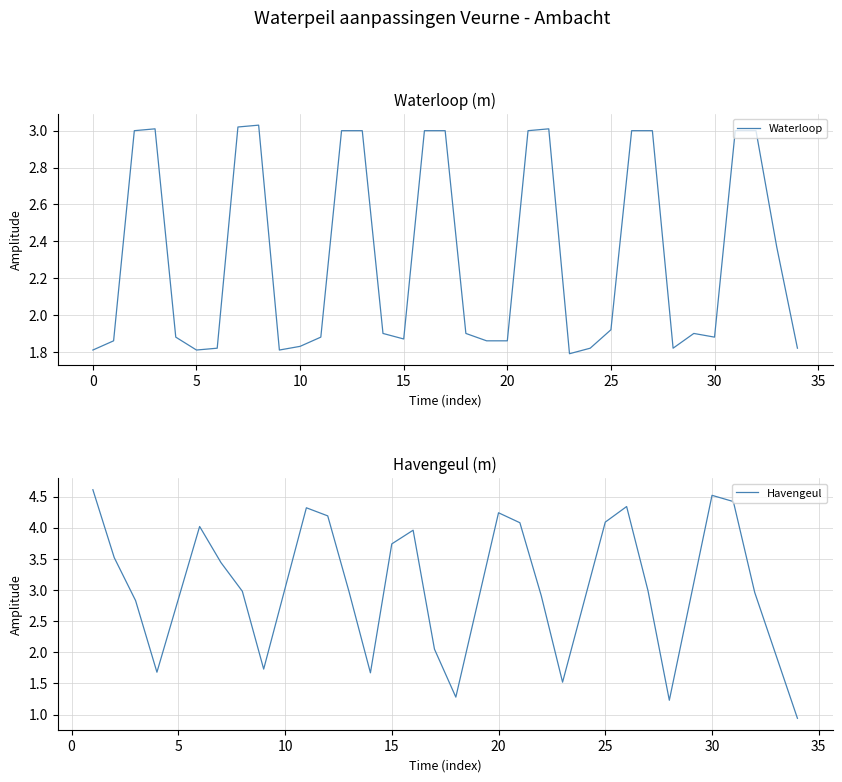

What is the label of the 15th point from the left?

14